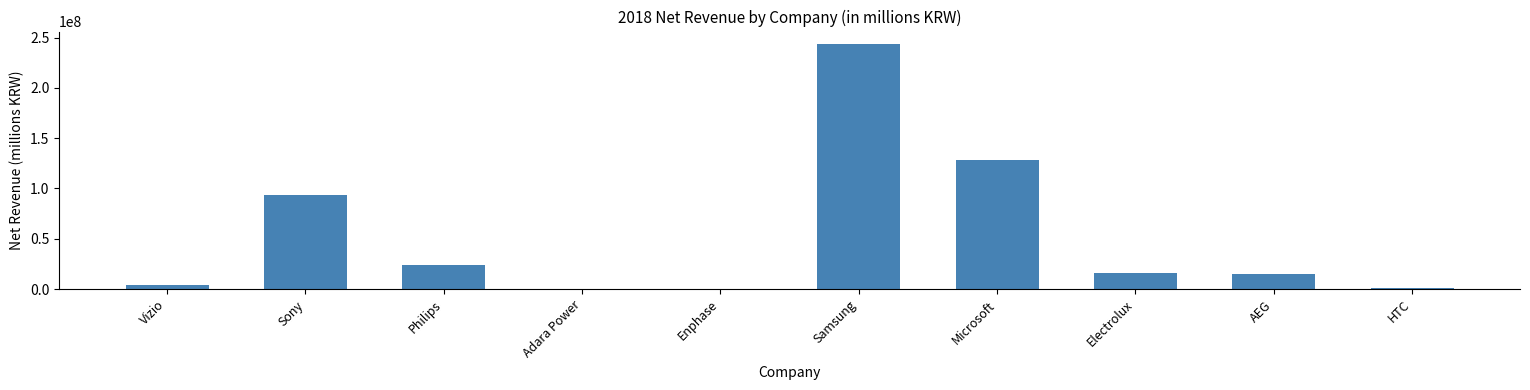

At which label does the data first exceed 15537759?

Sony